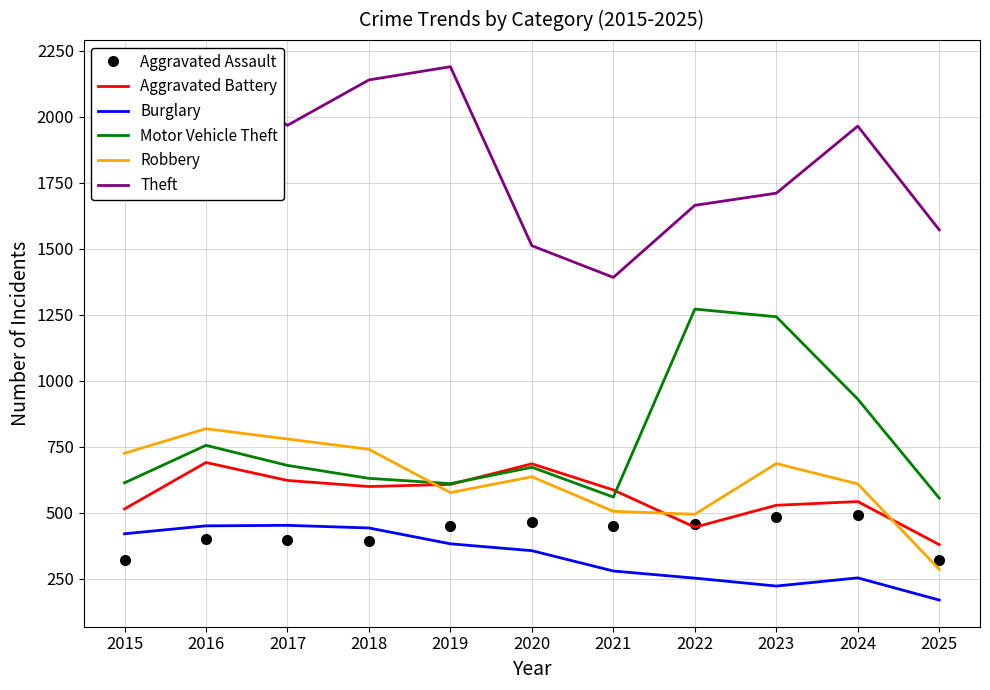

How many series are shown in this chart?

6